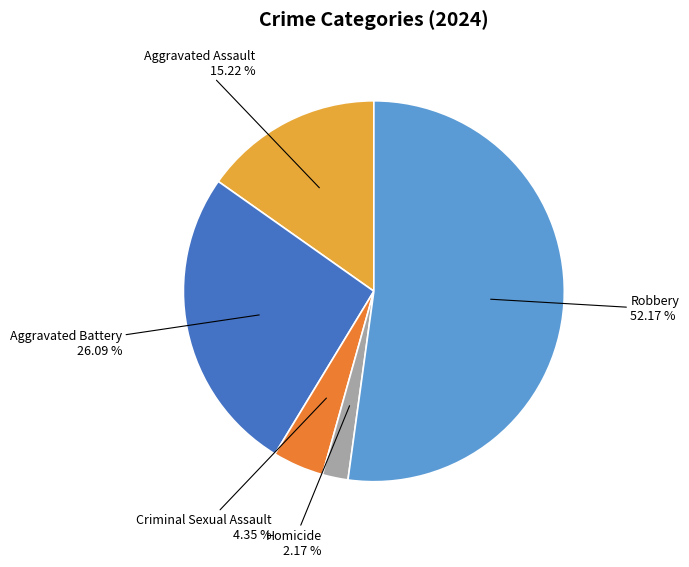

Is there any slice that represents more than half of the pie?

Yes